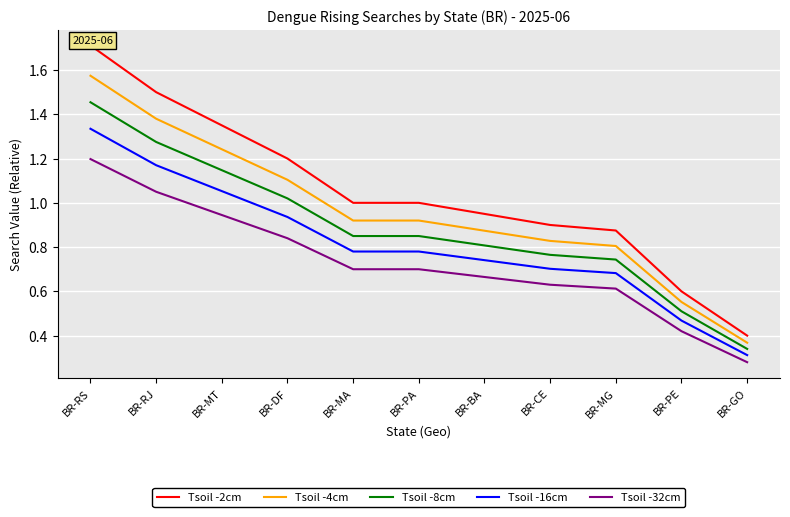

Count the number of categories in the chart.

11